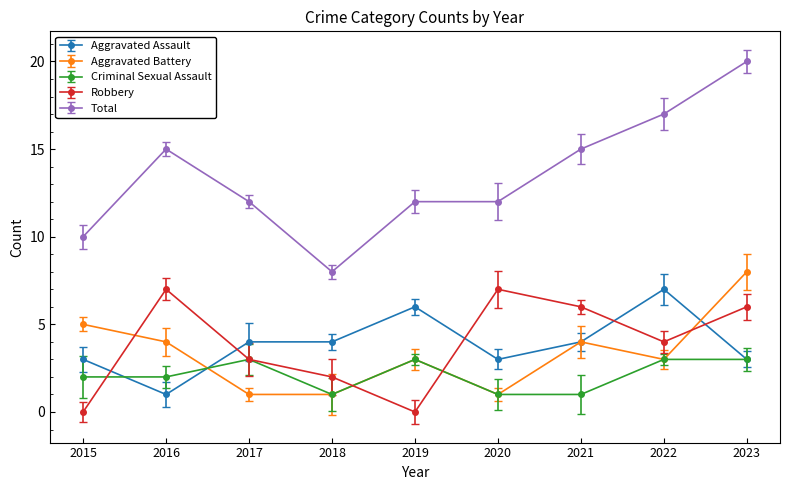

Count the Aggravated Battery values in the range 1 to 4.

7